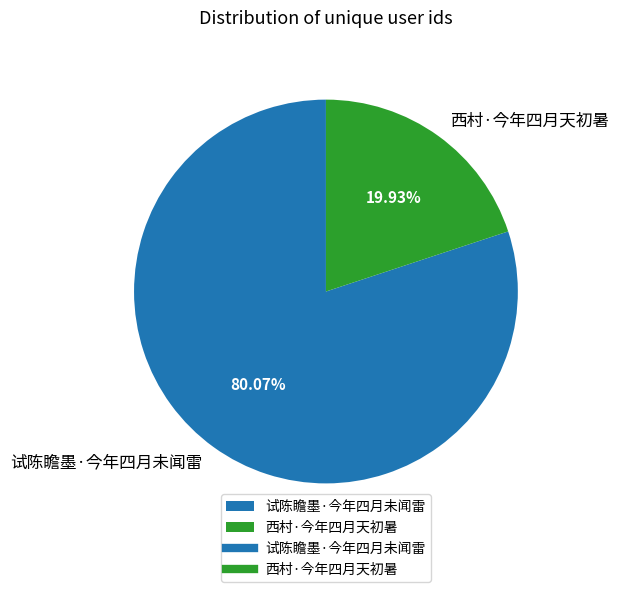

Do 试陈瞻墨·今年四月未闻雷 and 西村·今年四月天初暑 together represent more than half of the pie?

Yes